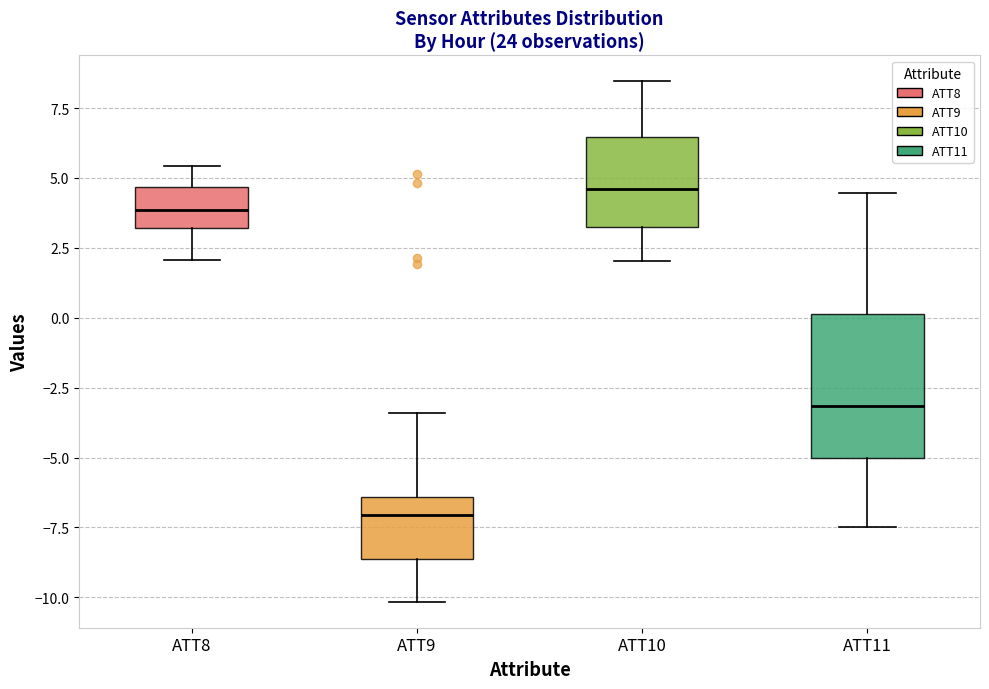

Where does the median line of the box for ATT8 sit on the y-axis? The values are not printed on the chart, so give them approximately, as read against the axis.

4.0